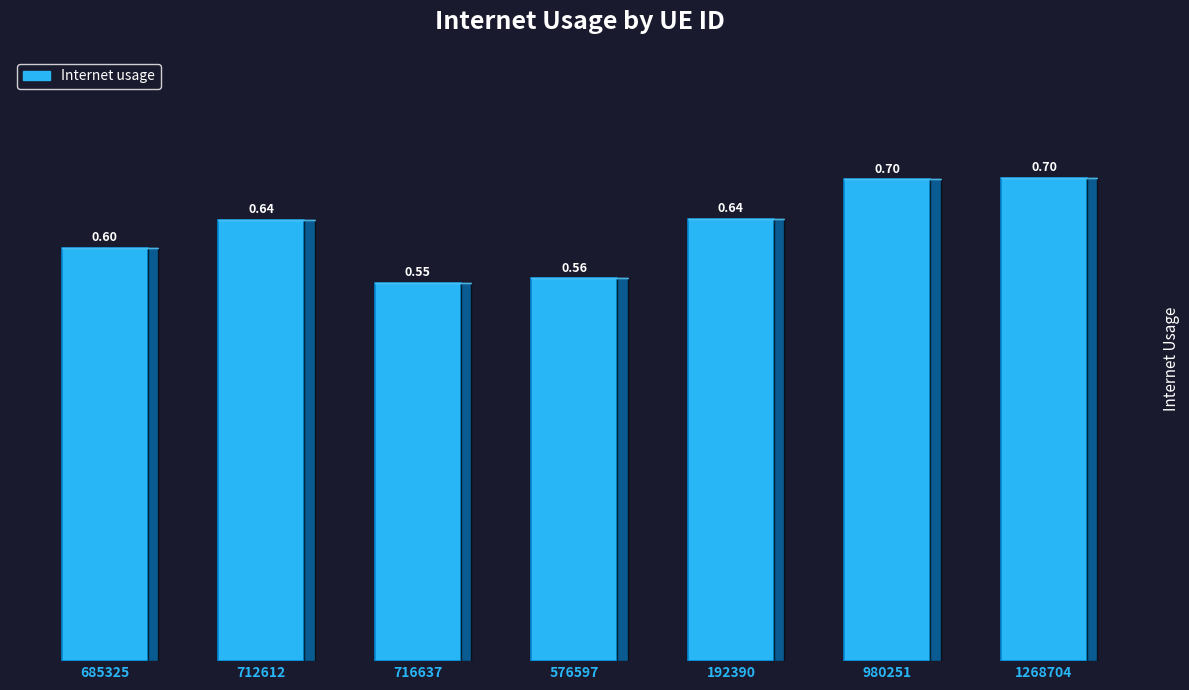

What is the sum of all values?

4.4